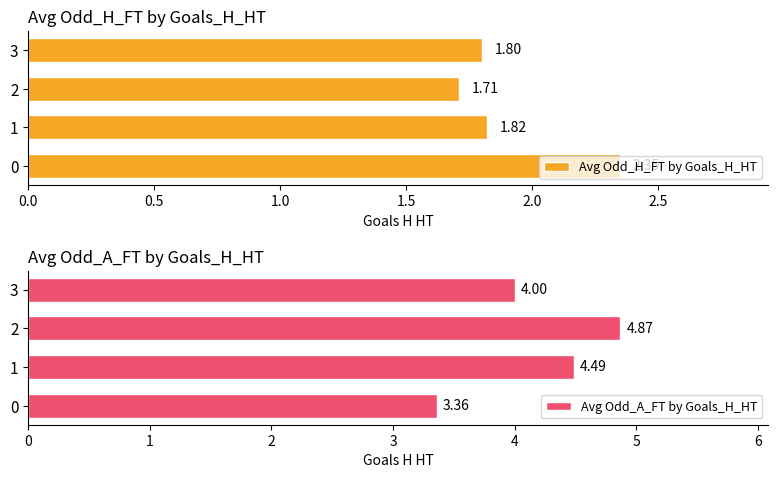

Which series has the largest range (max minus min)?

Avg Odd_A_FT by Goals_H_HT